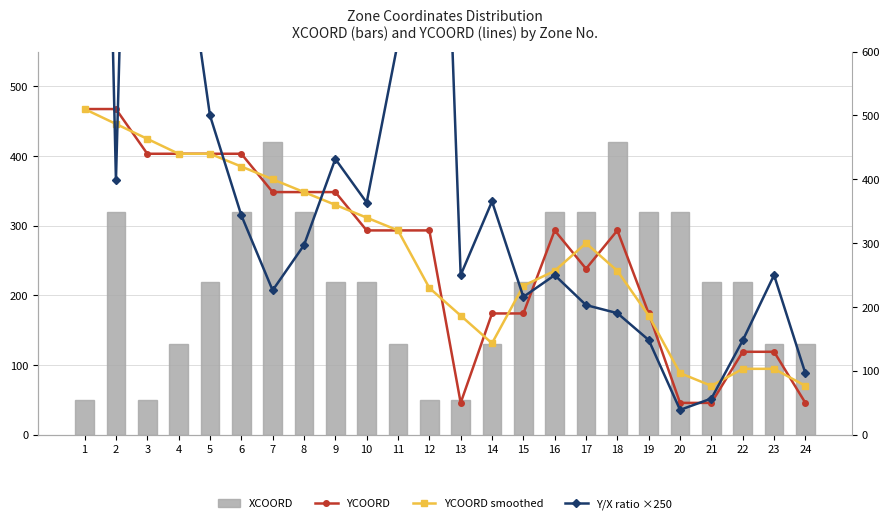

What is the value of the YCOORD smoothed bar at the 7th from the left?

400.0